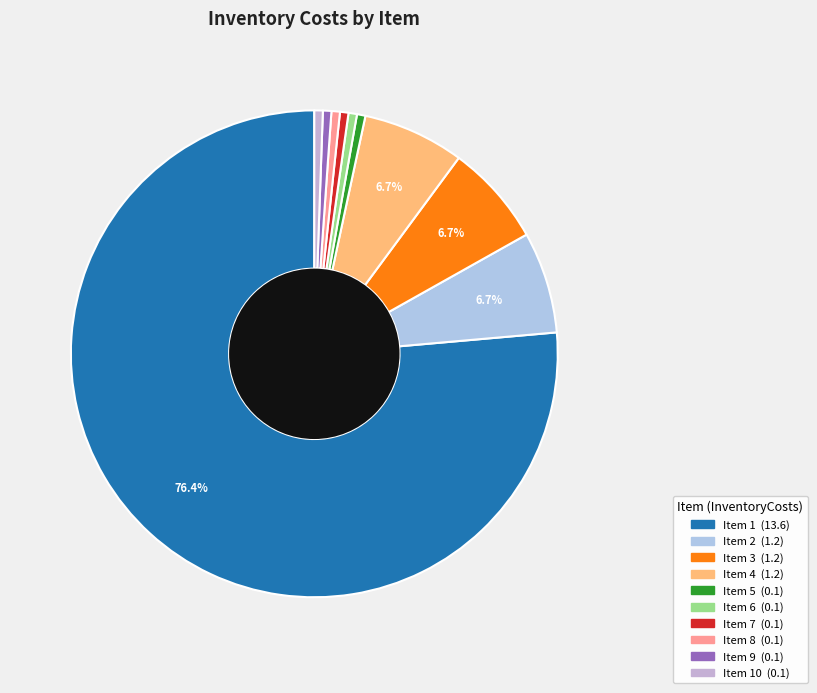

How many slices are in this pie chart?

10